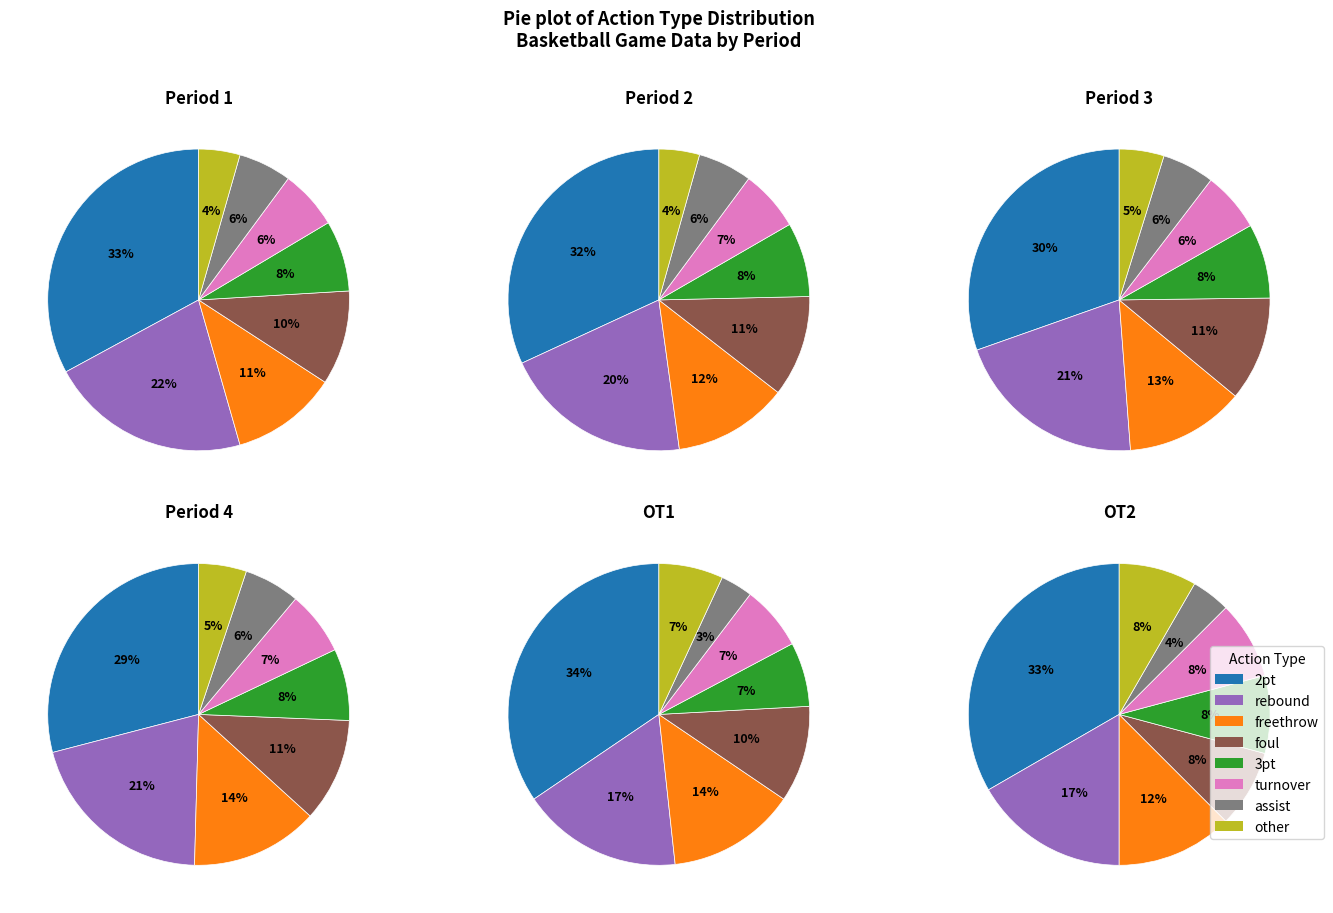

Does turnover represent more than half of the total?

No